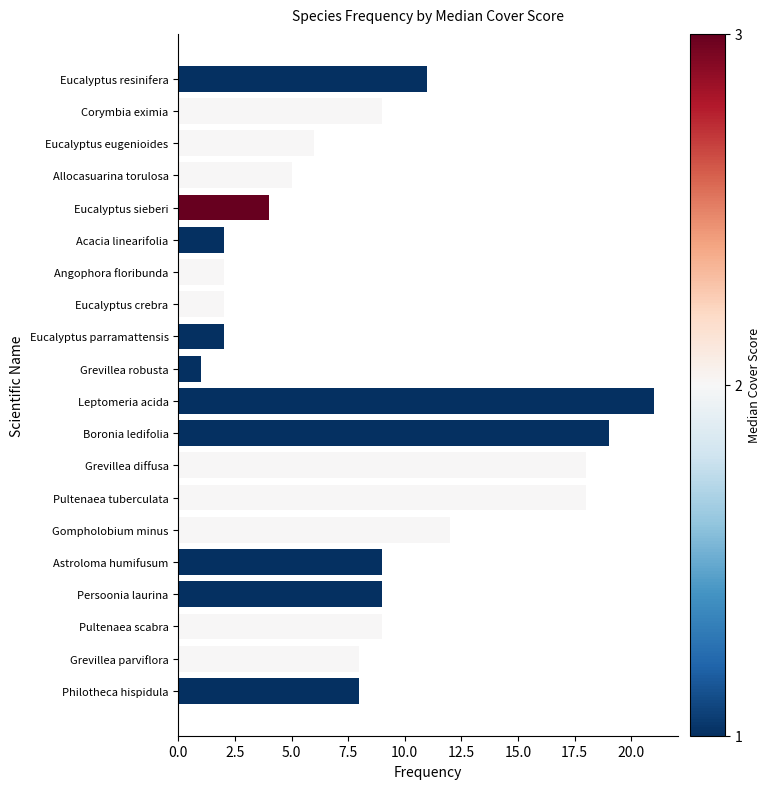

Are the bars horizontal?

Yes